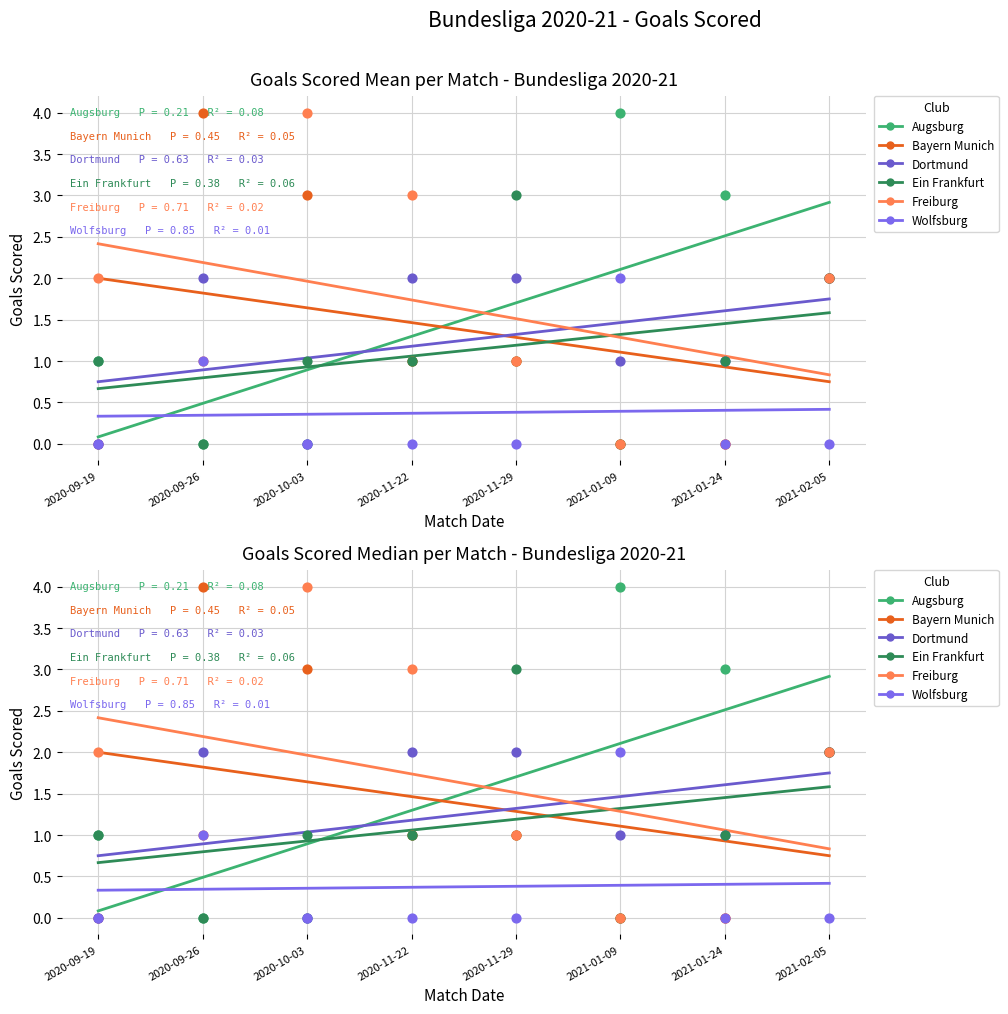

At how many categories does at least one series exceed 0?

8